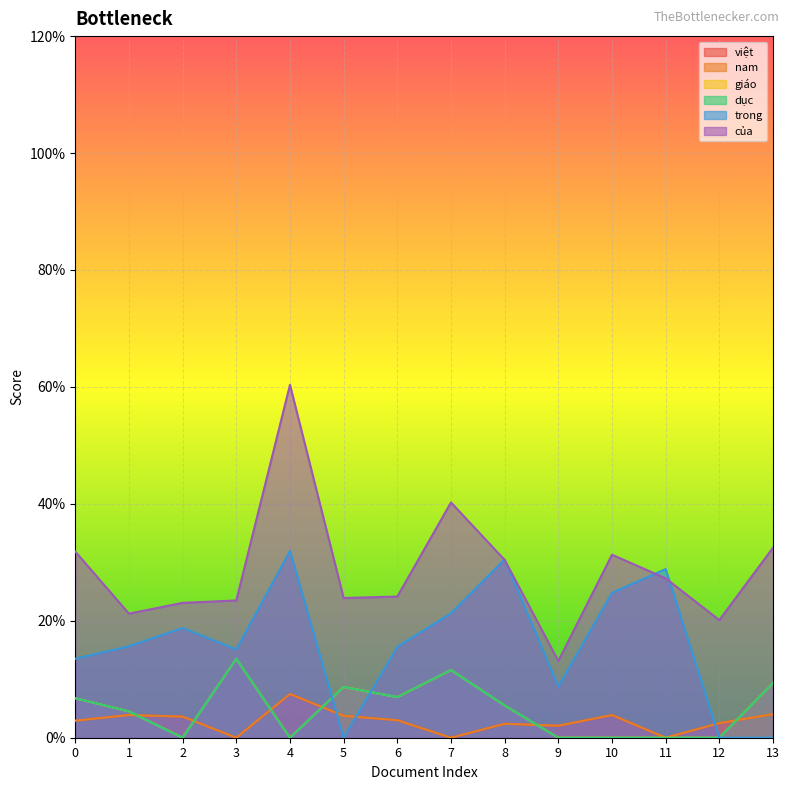

How many data points does each series have?

14